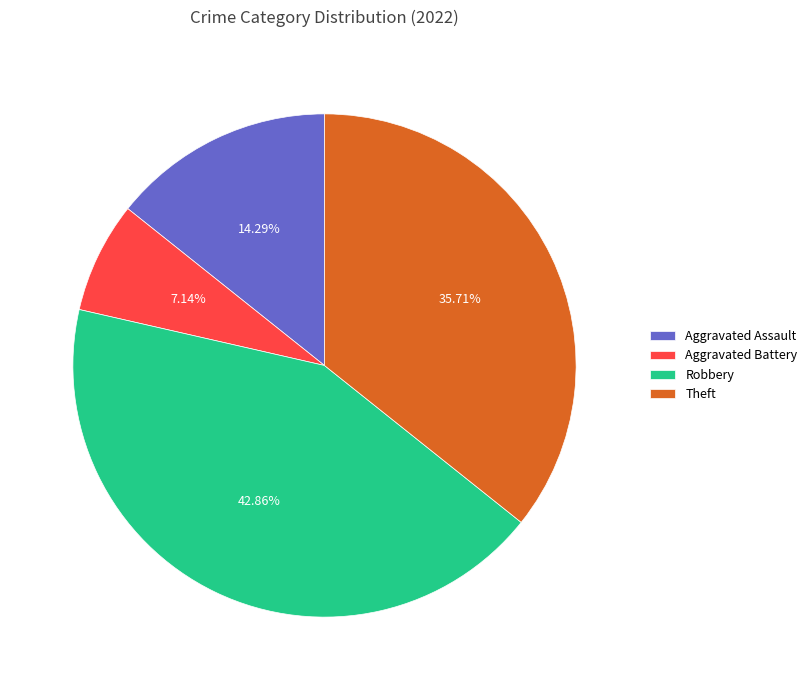

What percentage is the Robbery slice, to the nearest percent?

43%